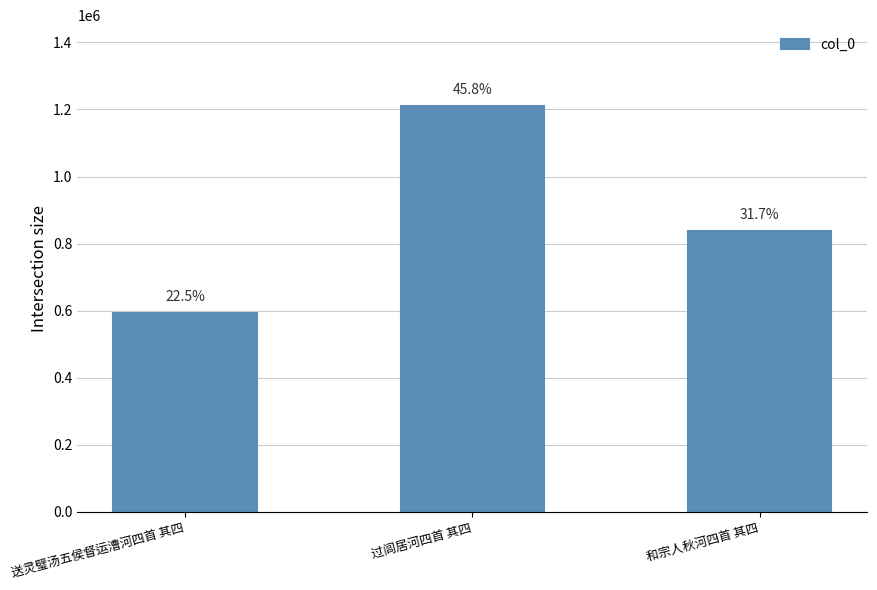

Does the chart contain stacked bars?

No